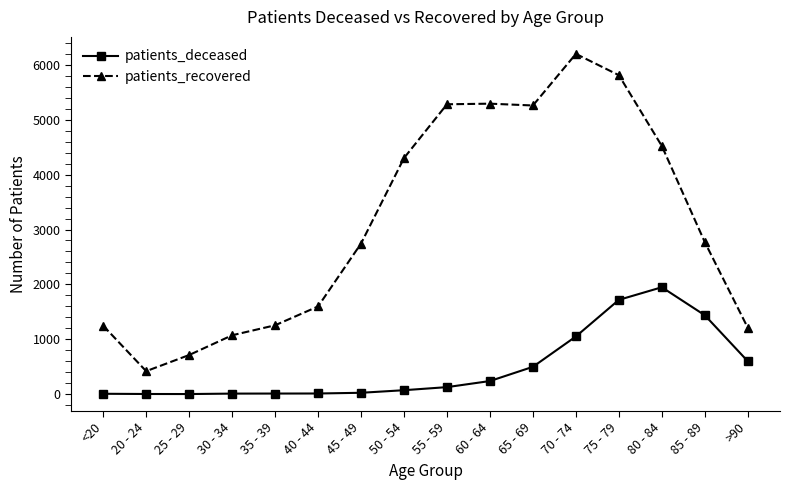

What is the average value of the patients_deceased series?

485